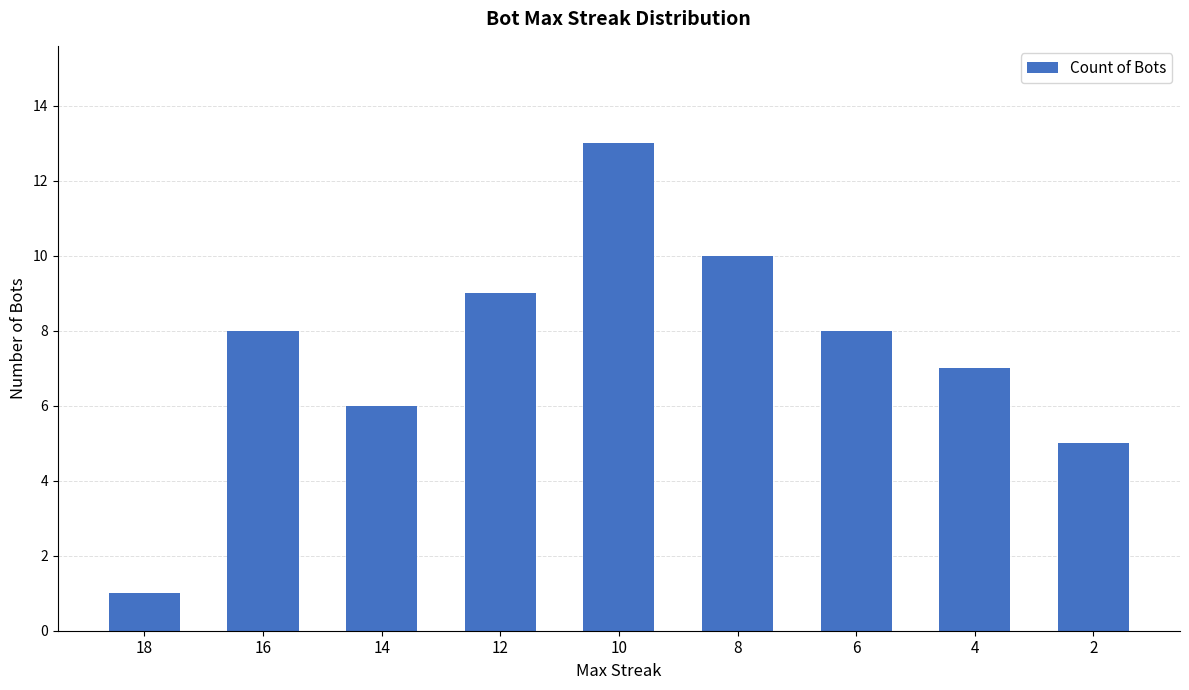

What is the maximum value shown in the chart?

13